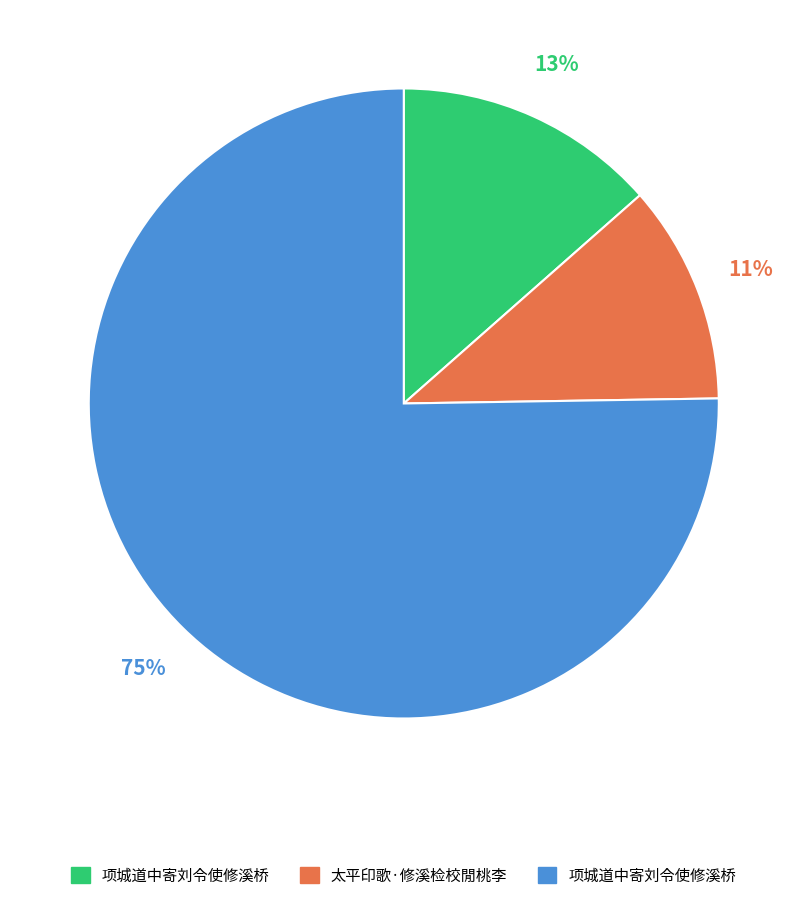

How many slices are in this pie chart?

3